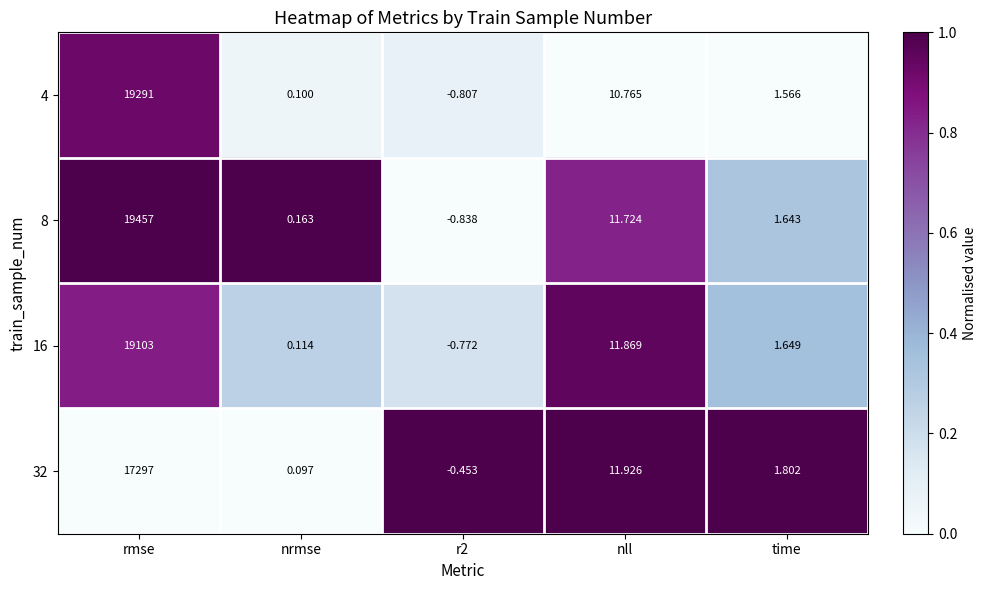

Rank the series at r2 from highest to lowest value.

32, 16, 4, 8